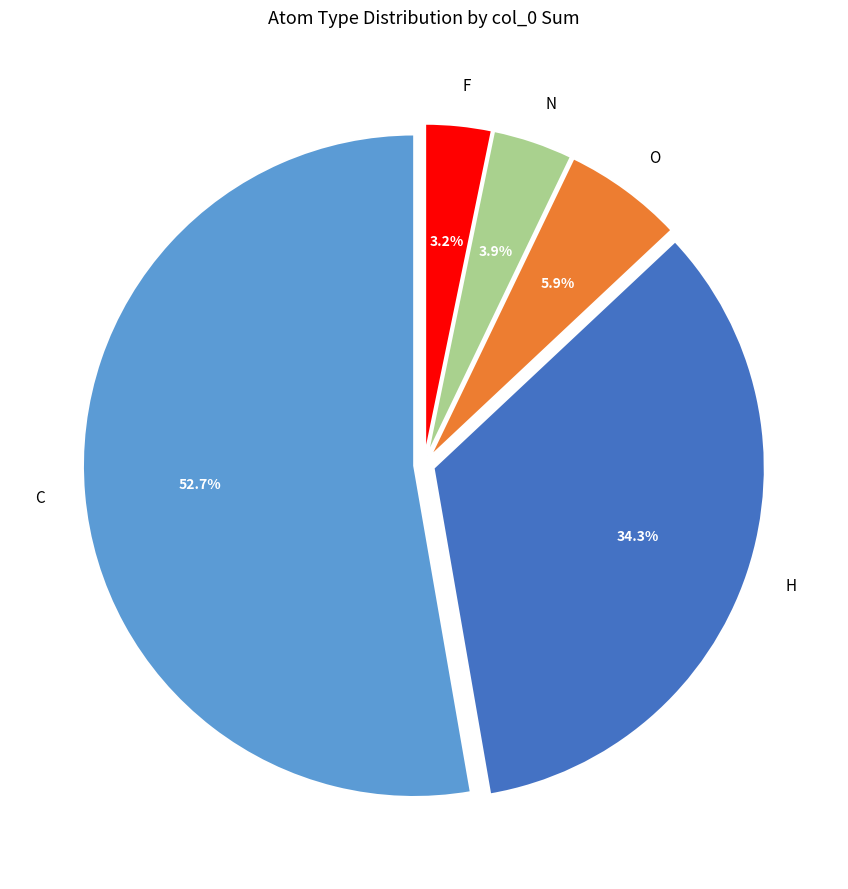

What is the largest slice in the pie chart?

C